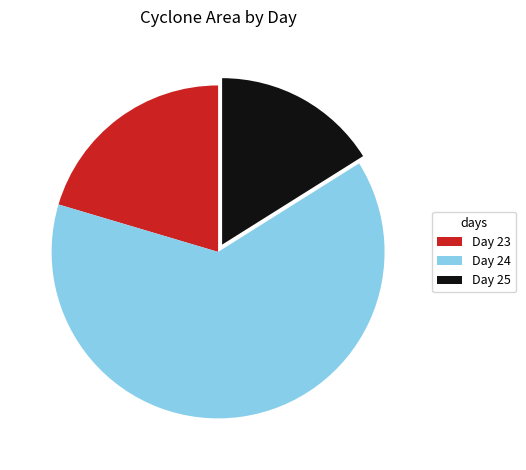

Does any single category account for the majority?

Yes